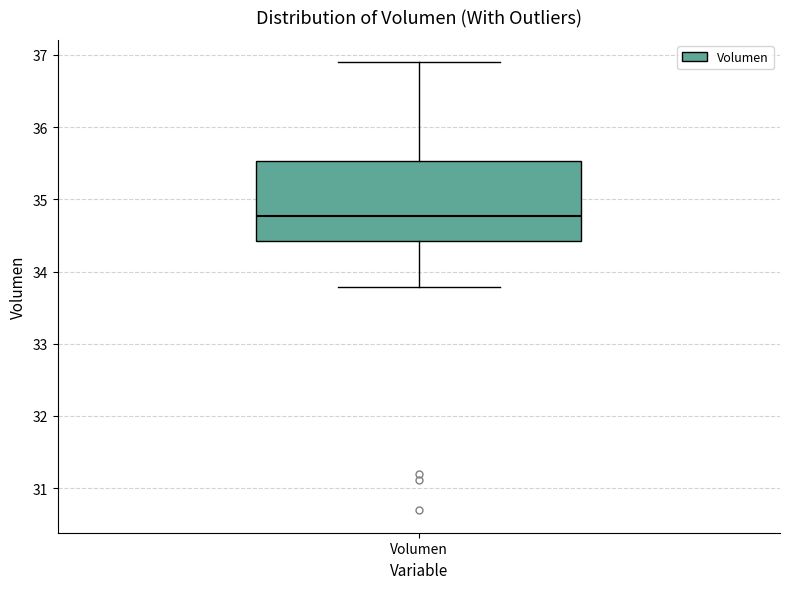

Read this box plot against the y-axis: the position of the median line, the range covered by the box, and the ends of both whiskers. The values are not printed on the chart, so give them approximately, as read against the axis.

median 34.8, box 34.4 to 35.5, whiskers 33.8 to 36.9